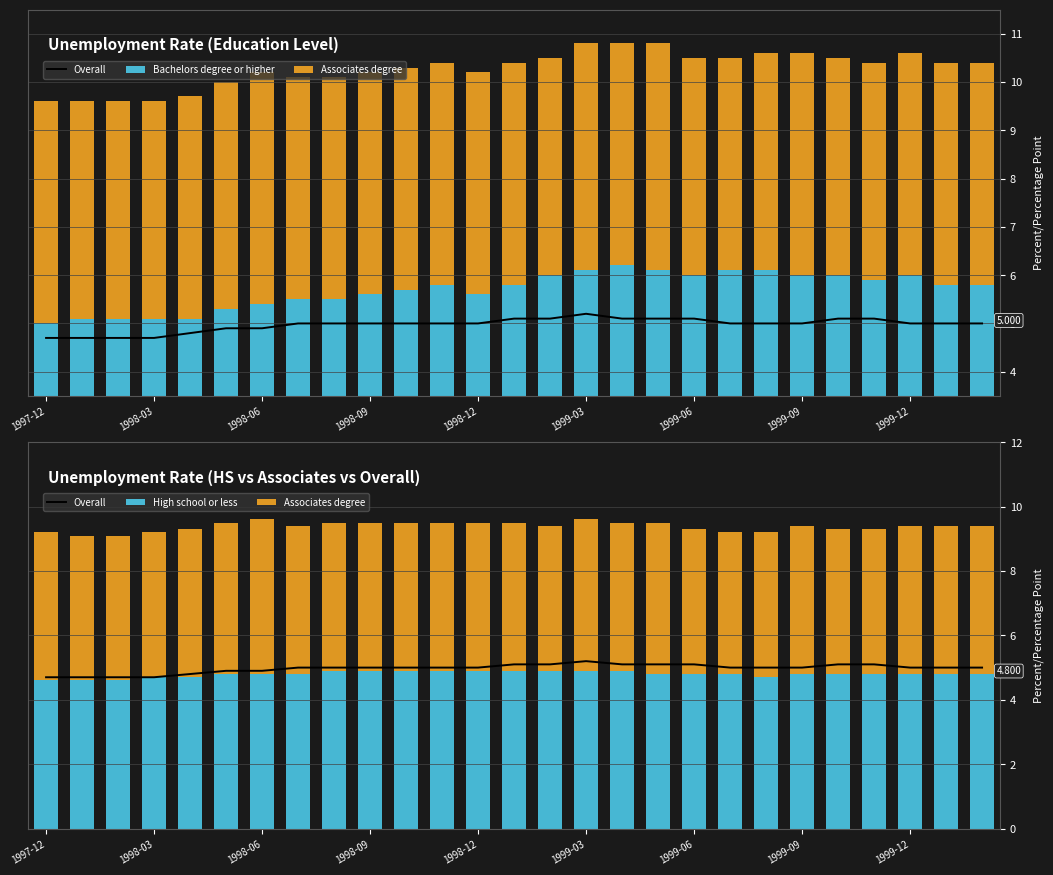

What are all the series names shown in the legend?

Overall, Bachelors degree or higher, Associates degree, High school or less